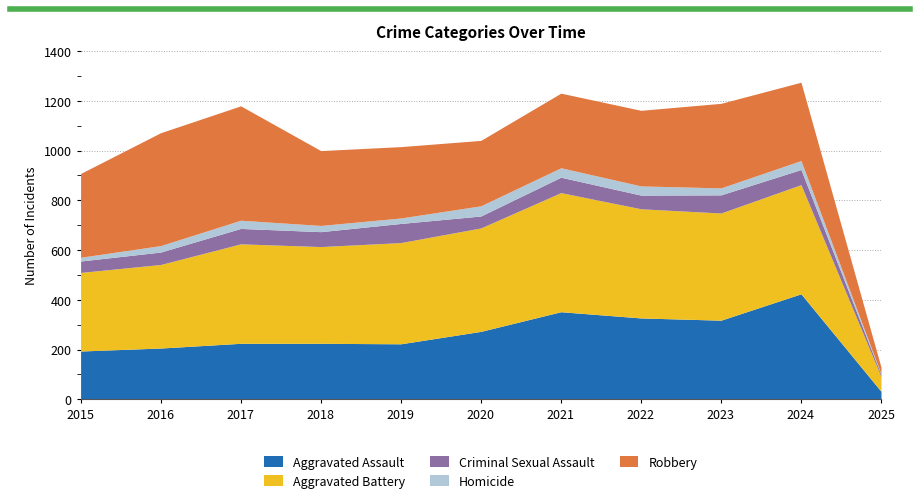

How many values in the Aggravated Battery series exceed 407?

5